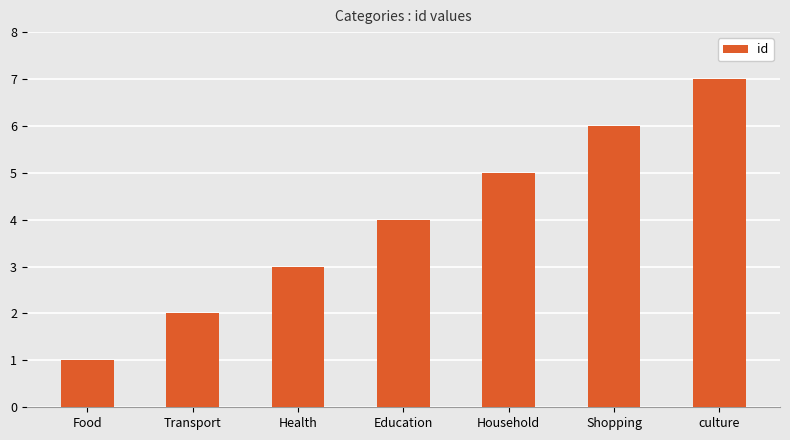

The value at Shopping is 6. True or false?

True